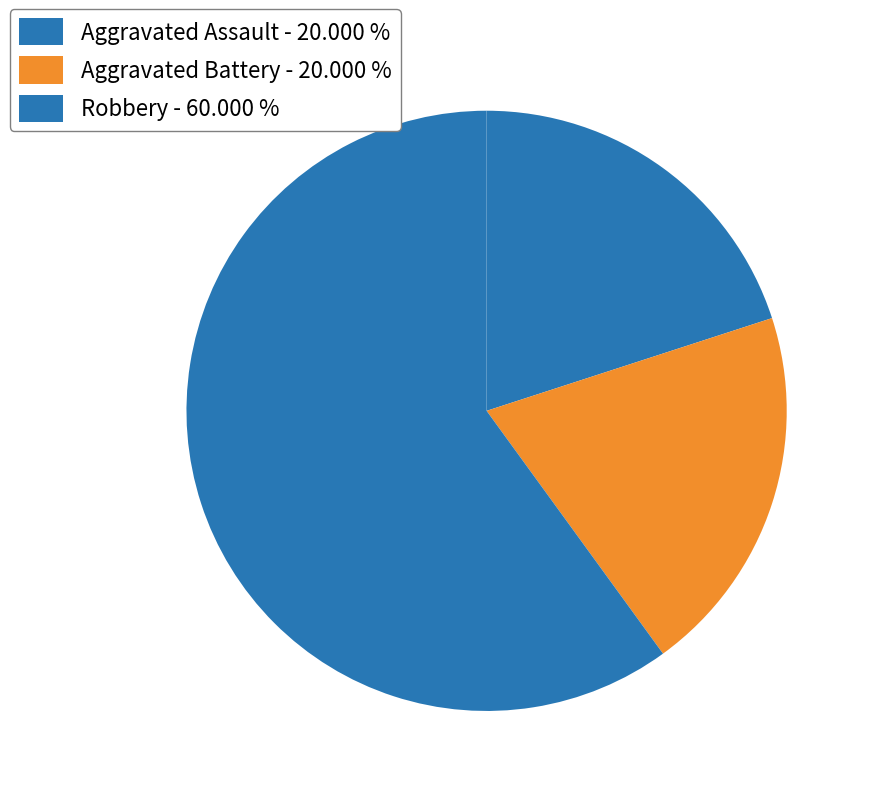

The Aggravated Assault slice represents 30% of the pie. True or false?

False